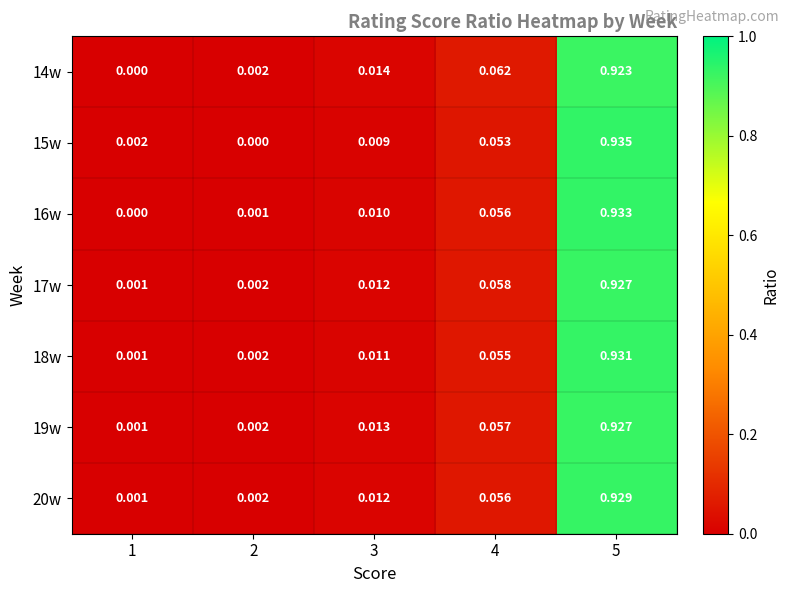

At how many categories does at least one series exceed 0?

5